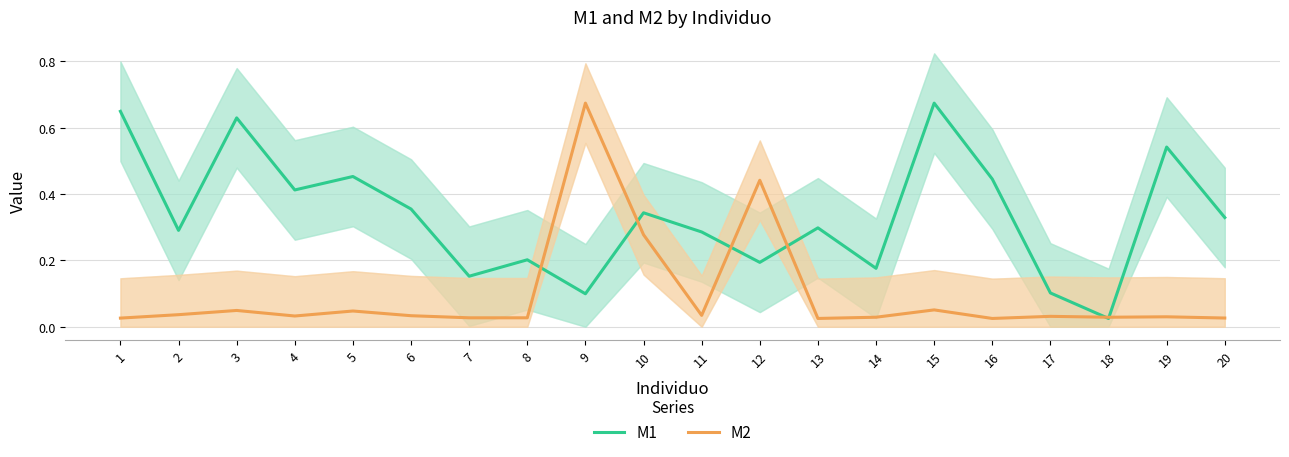

Which series has the largest total across all categories?

M1